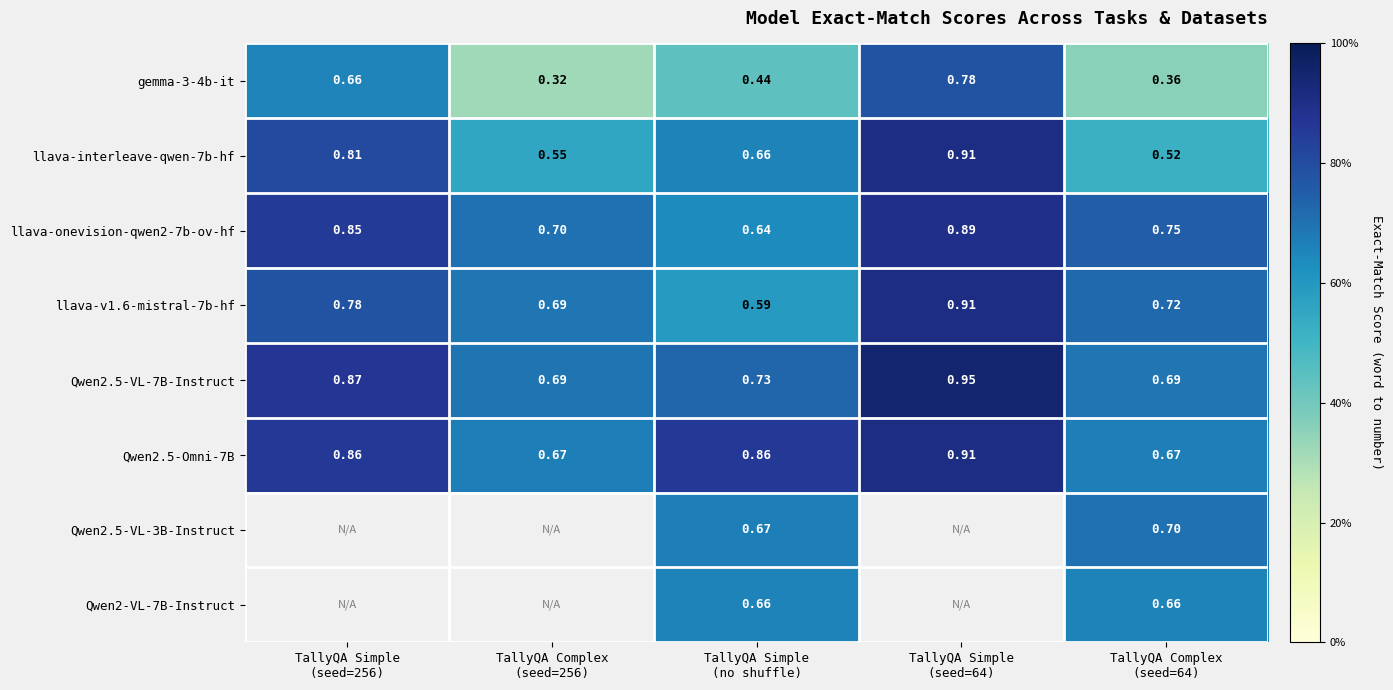

At TallyQA Complex
(seed=64), list the series in order from smallest to largest.

gemma-3-4b-it, llava-interleave-qwen-7b-hf, Qwen2-VL-7B-Instruct, Qwen2.5-Omni-7B, Qwen2.5-VL-7B-Instruct, Qwen2.5-VL-3B-Instruct, llava-v1.6-mistral-7b-hf, llava-onevision-qwen2-7b-ov-hf